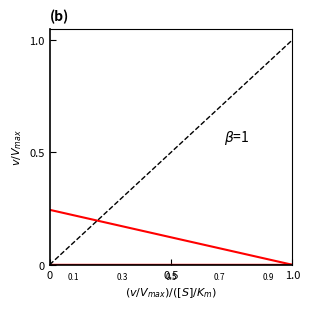

True or false: selected and transfers_in cross at least once.

False